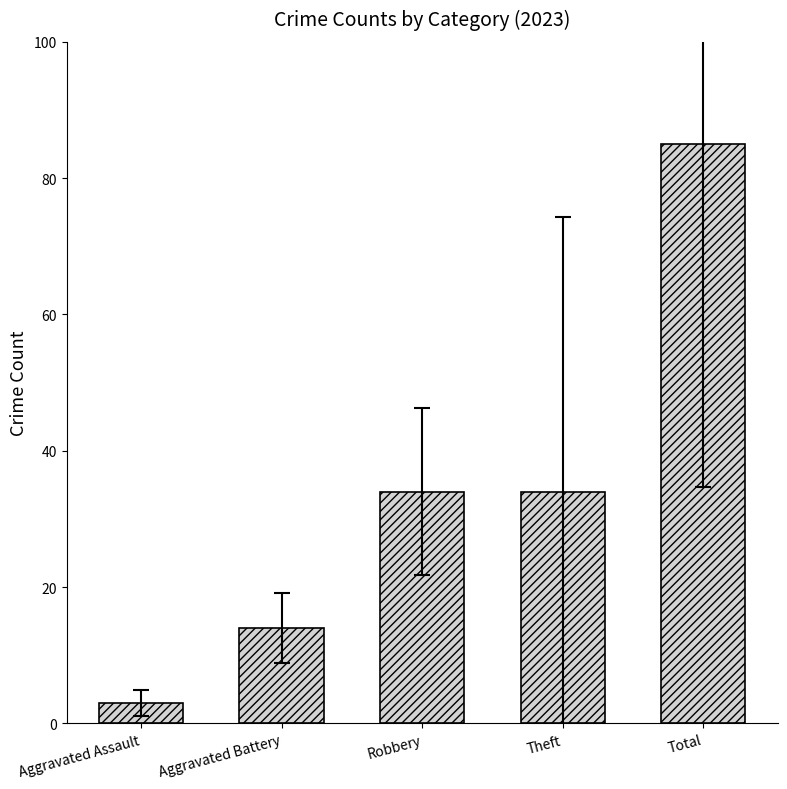

How many categories are shown in the chart?

5